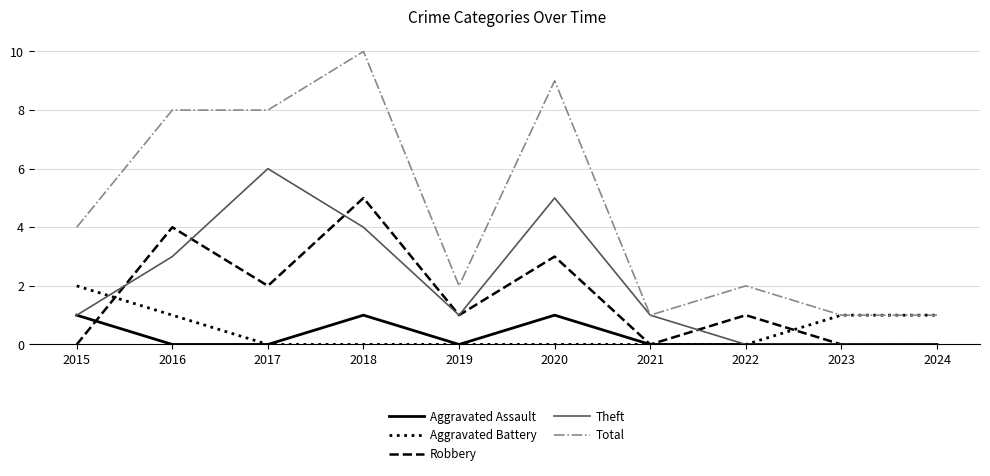

Does the chart display data point markers on the line(s)?

No